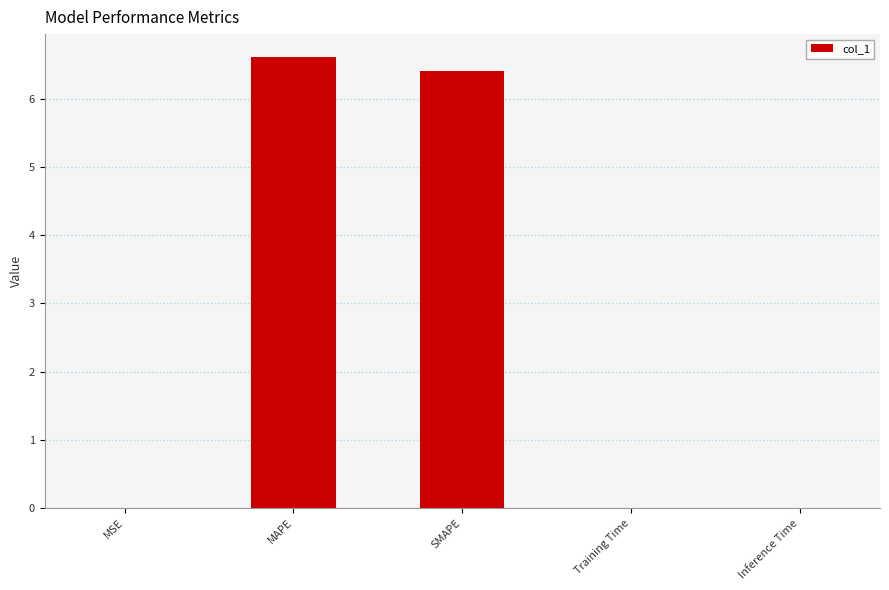

What is the greatest value displayed?

6.6